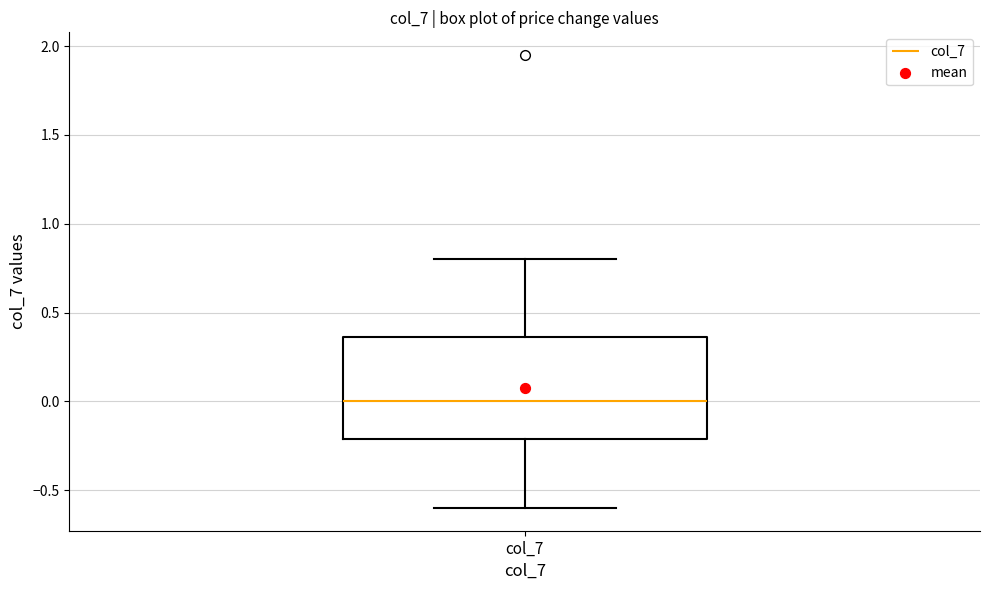

Read this box plot against the y-axis: the position of the median line, the range covered by the box, and the ends of both whiskers. The values are not printed on the chart, so give them approximately, as read against the axis.

median 0.00, box -0.20 to 0.35, whiskers -0.60 to 0.80